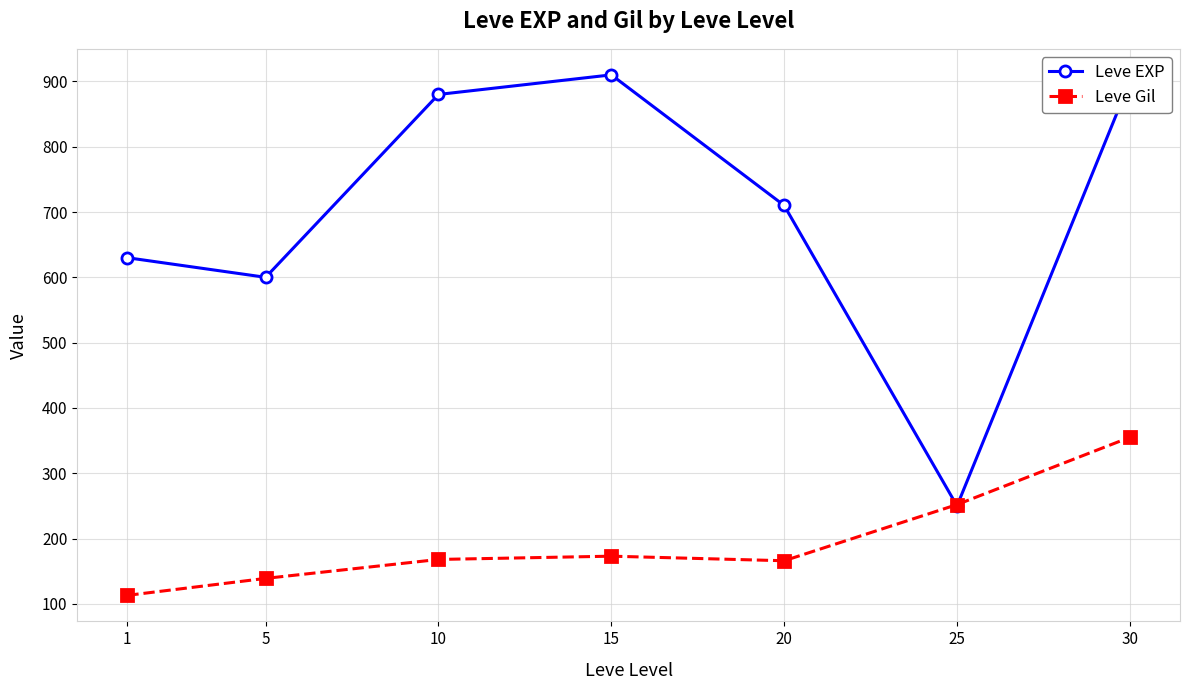

At how many categories does at least one series exceed 511?

6